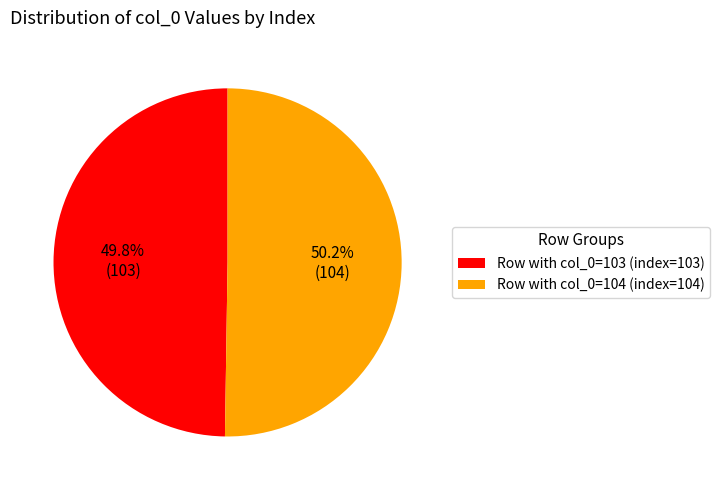

Is there any slice that represents more than half of the pie?

Yes